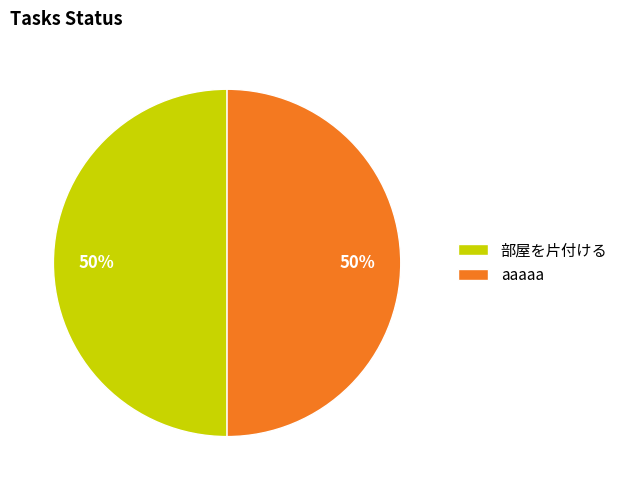

Is the sum of aaaaa and 部屋を片付ける greater than half?

Yes